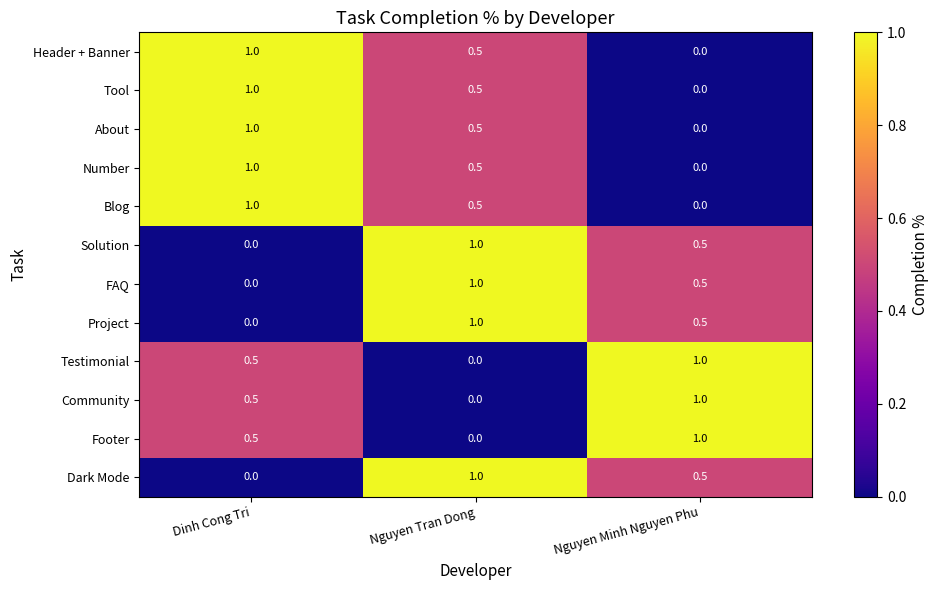

The value of Solution at Dinh Cong Tri is 0.6. True or false?

False